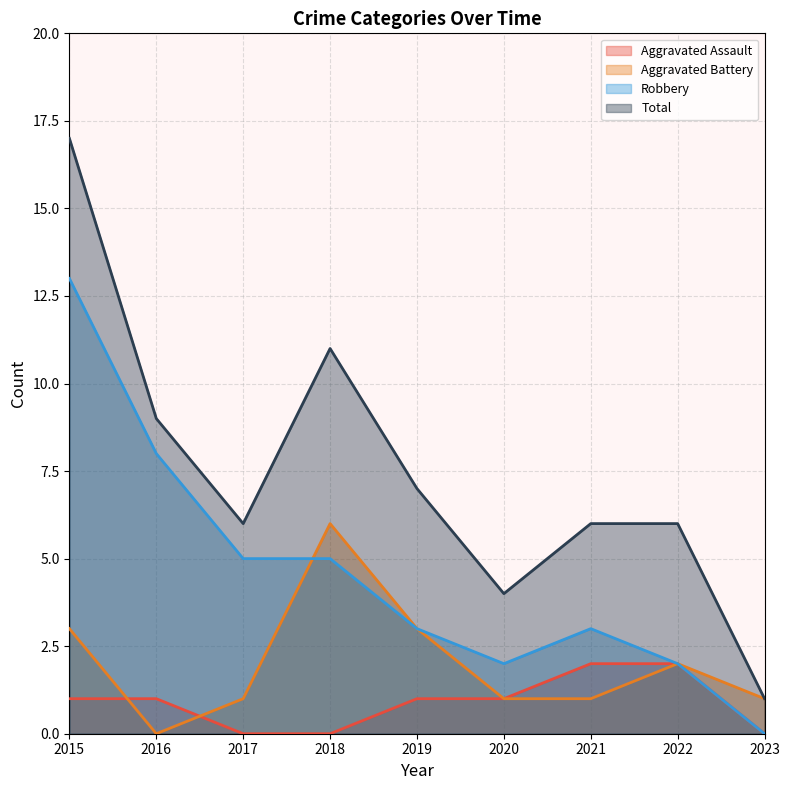

True or false: Aggravated Assault and Total cross at least once.

False